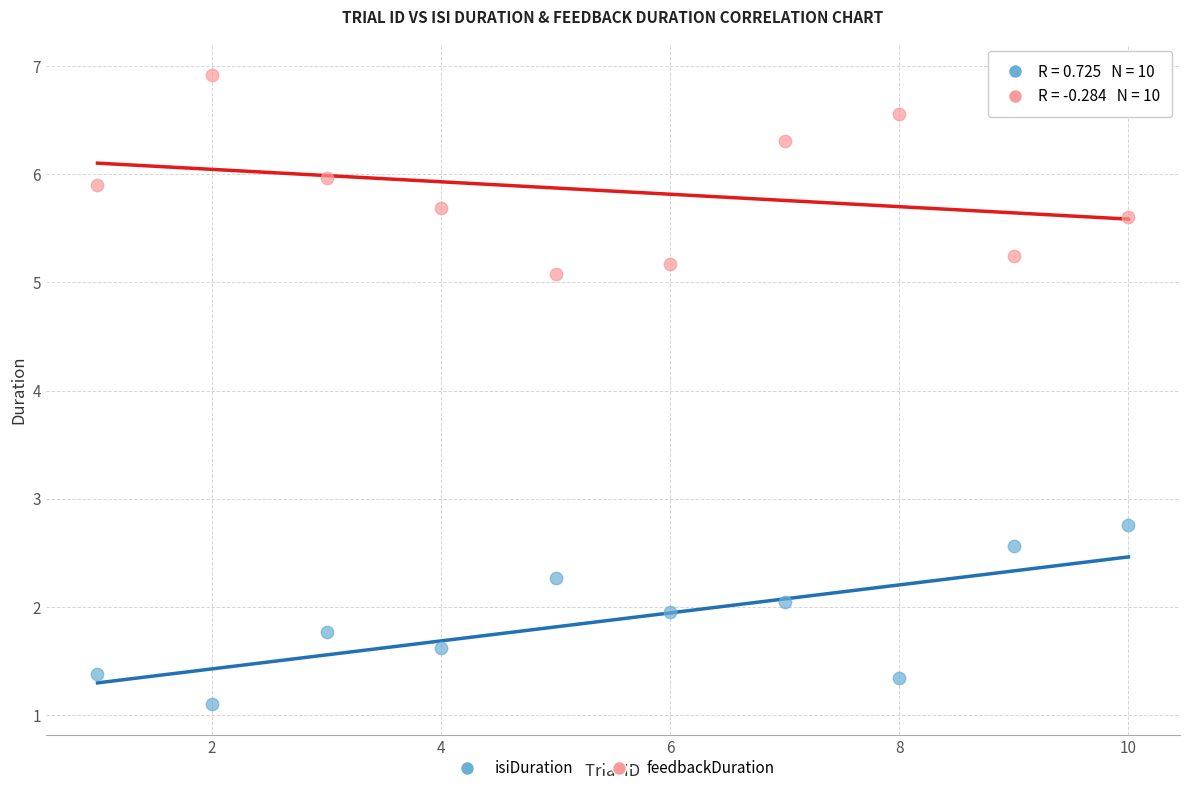

Across all data points, what is the range of X values (max minus min)?

9.0